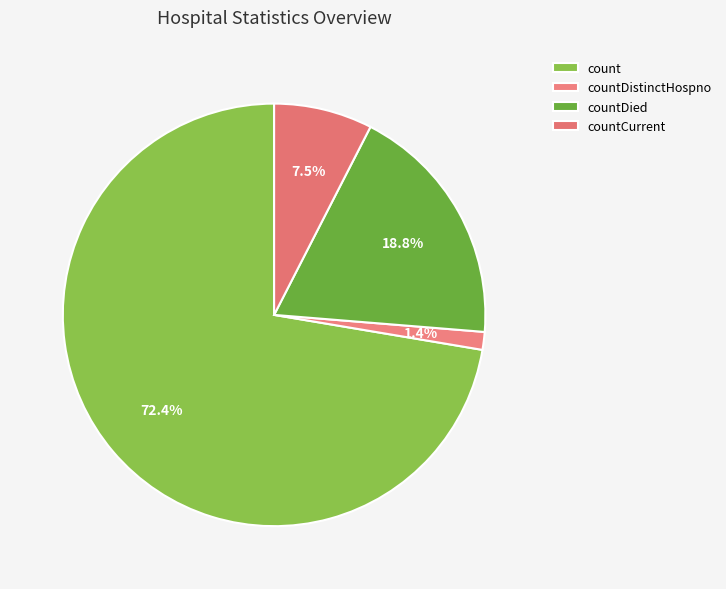

How many segments does this pie chart have?

4